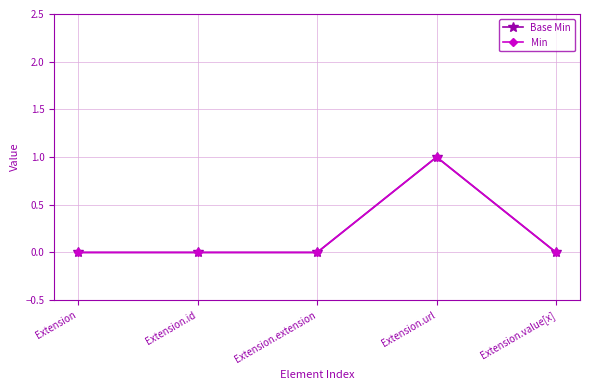

Is this an area chart (filled region under the line)?

No